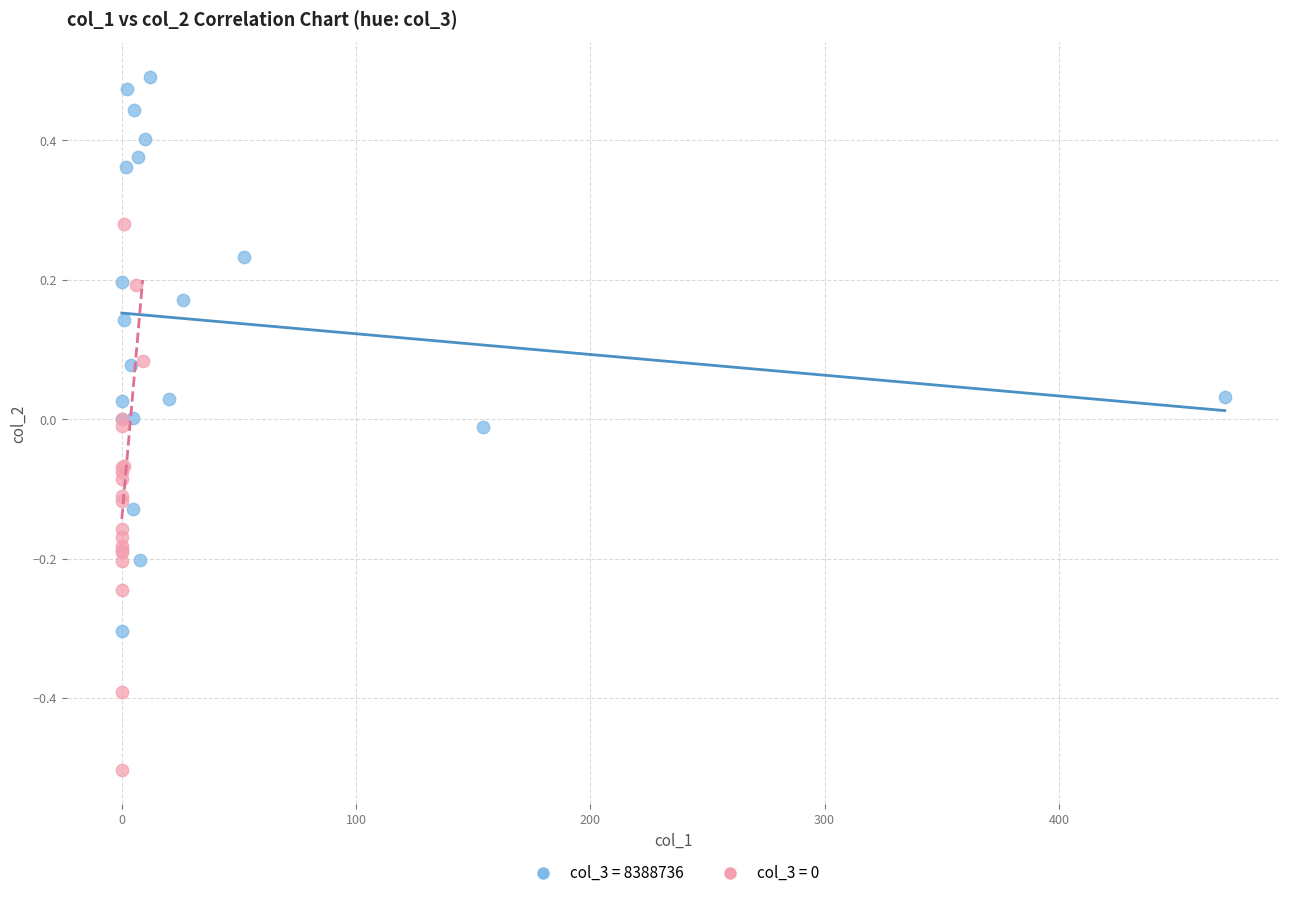

Which series contains the highest Y value?

col_3 = 8388736